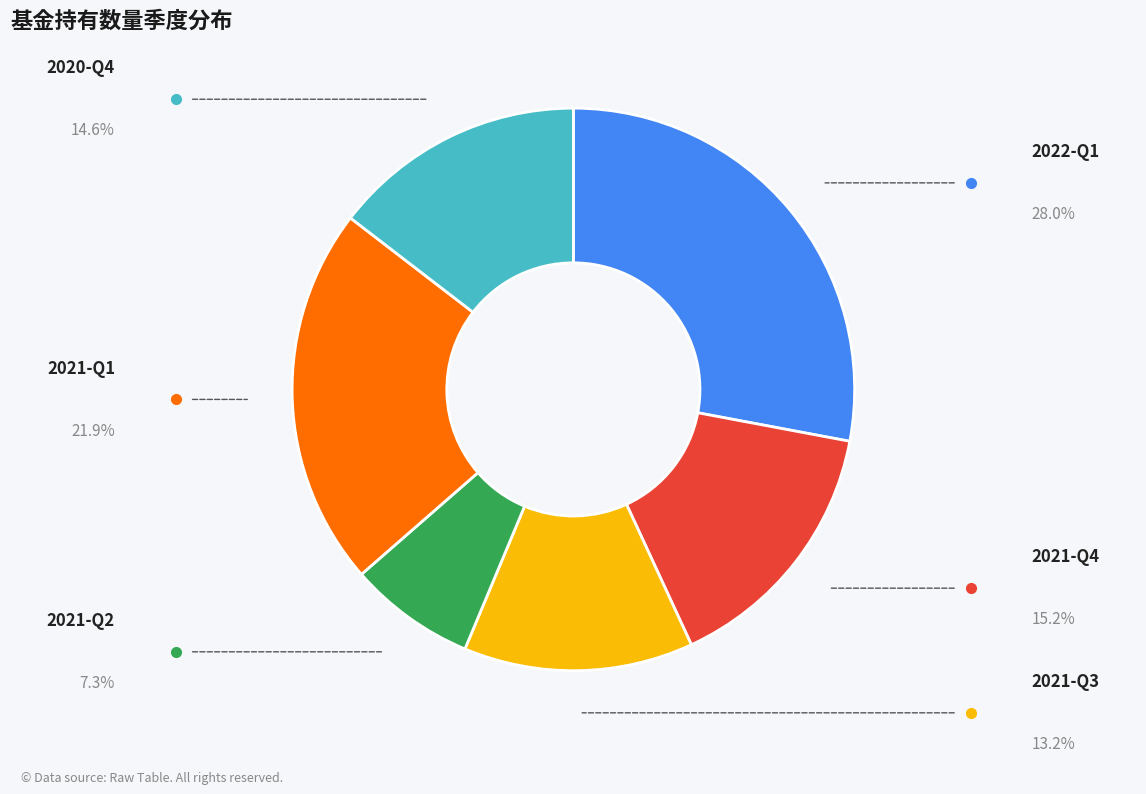

Is there a majority slice in this chart?

No